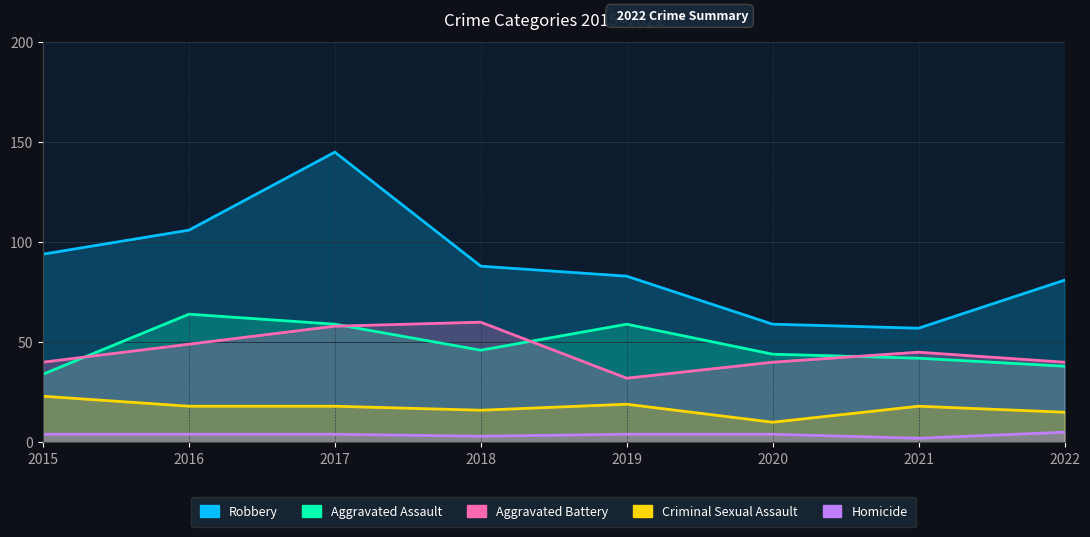

Where is Aggravated Battery nearest to the value 46?

2021